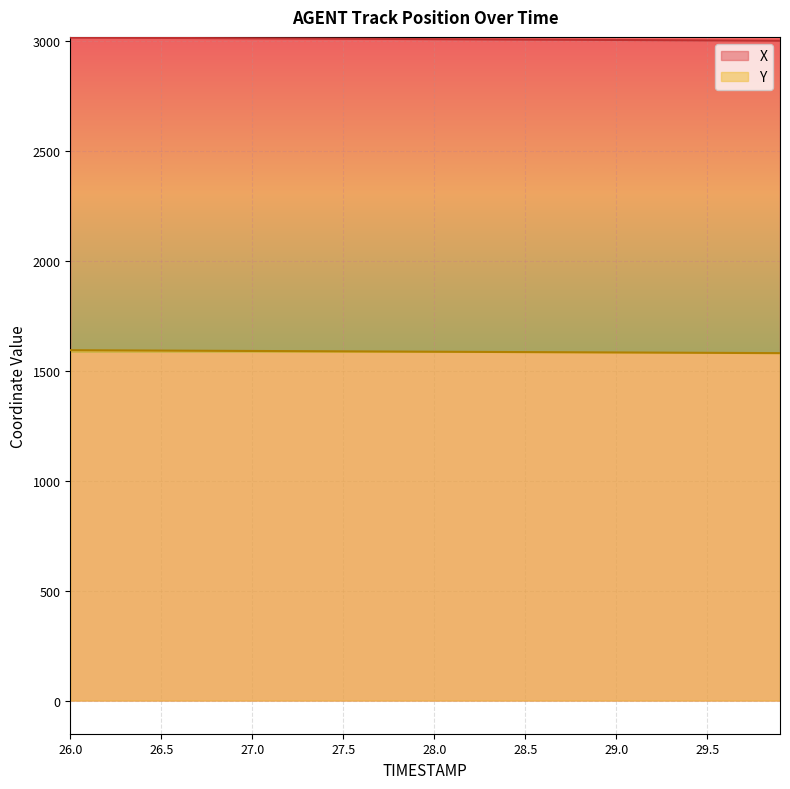

What position from the right is 28.7?

13